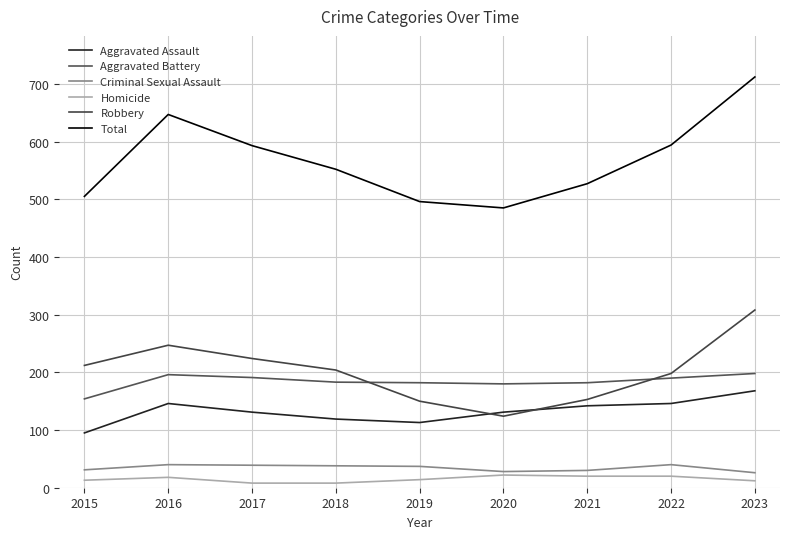

What is the total value across all series at 2022?

1188